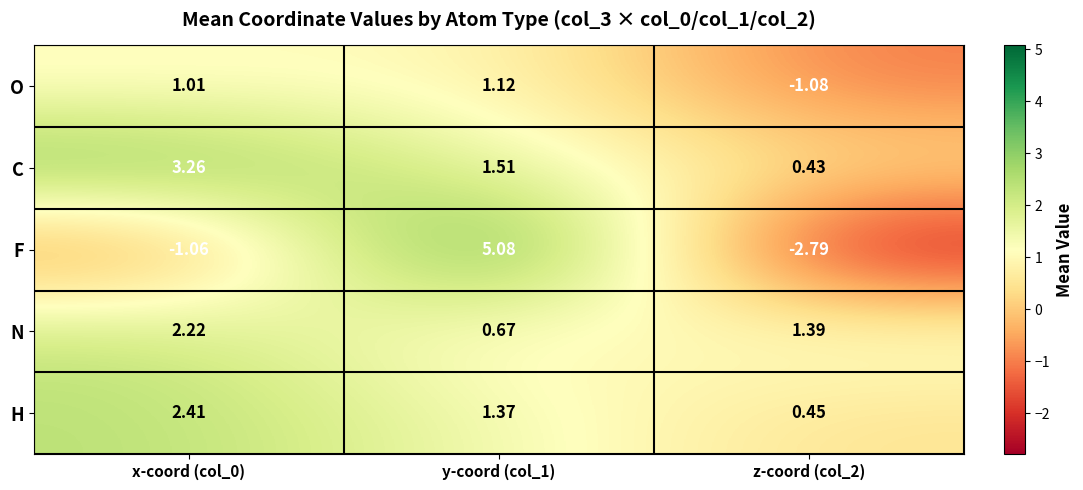

At x-coord (col_0), list the series in order from smallest to largest.

F, O, N, H, C